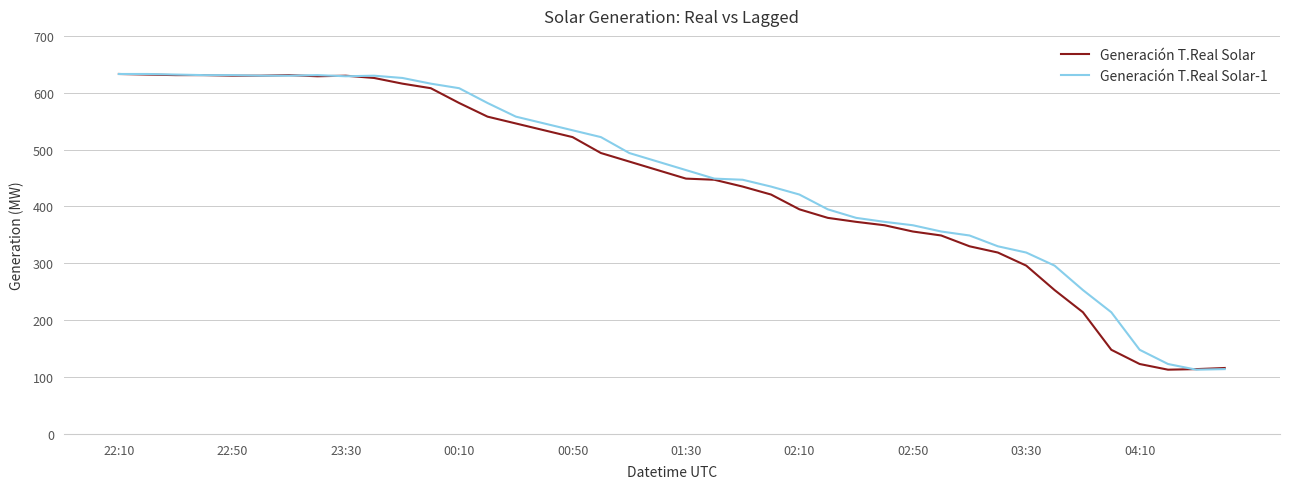

What is the smallest value displayed?

113